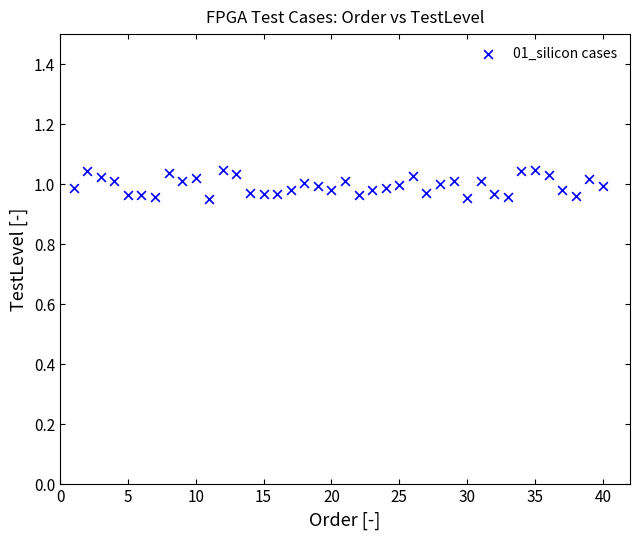

What is the range of X values (max minus min)?

39.0